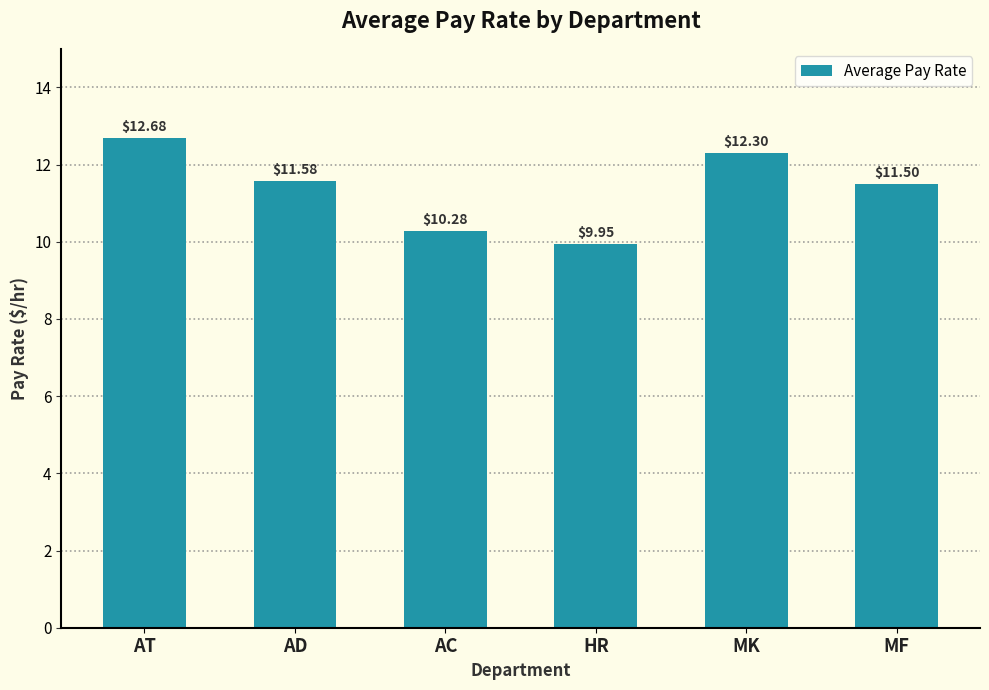

The chart shows a value of 21.5 at MK. True or false?

False